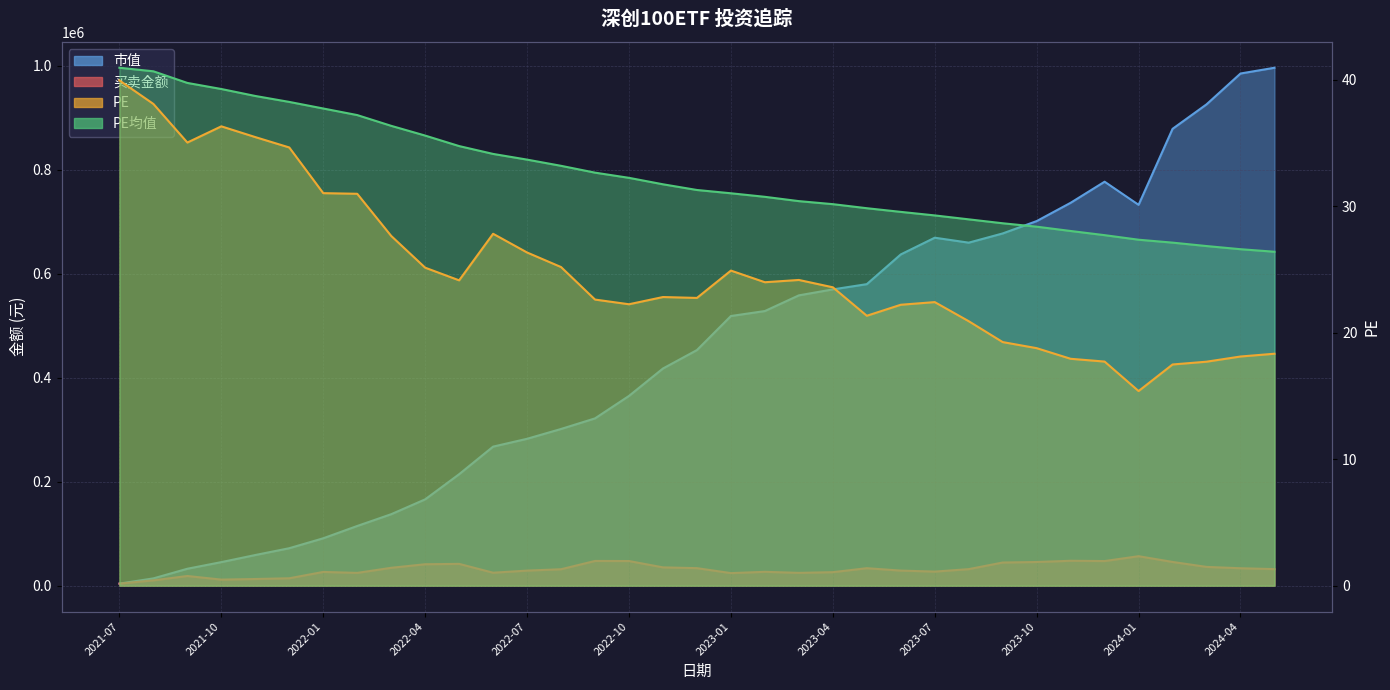

Which category has the lowest value in the PE series?

2024-01